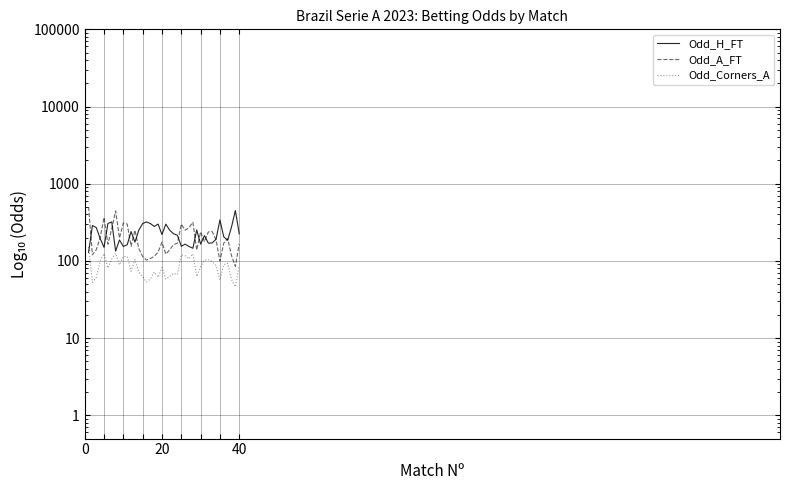

How many lines are shown in the chart?

3